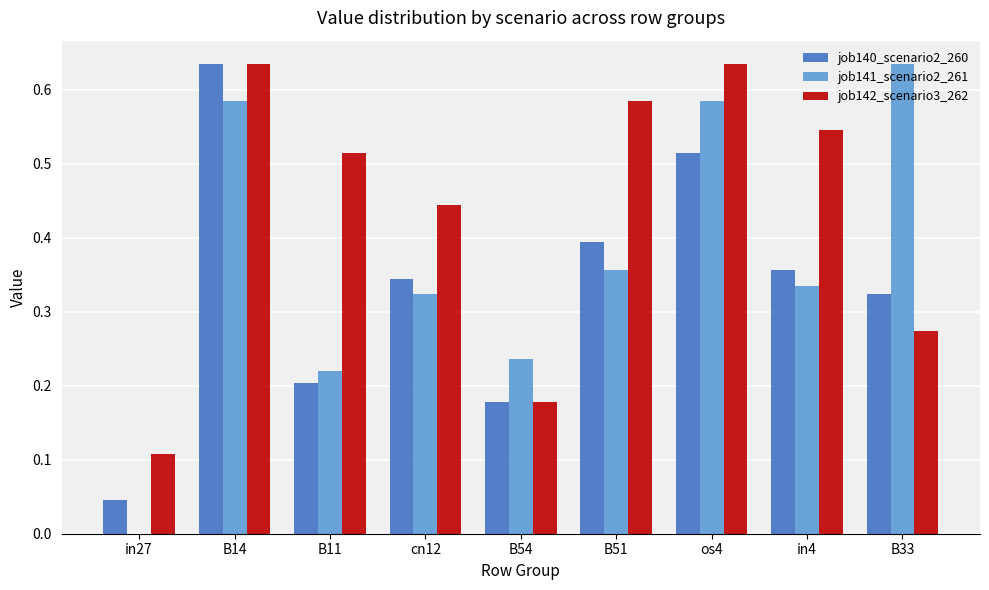

Which series has the widest spread of values?

job141_scenario2_261